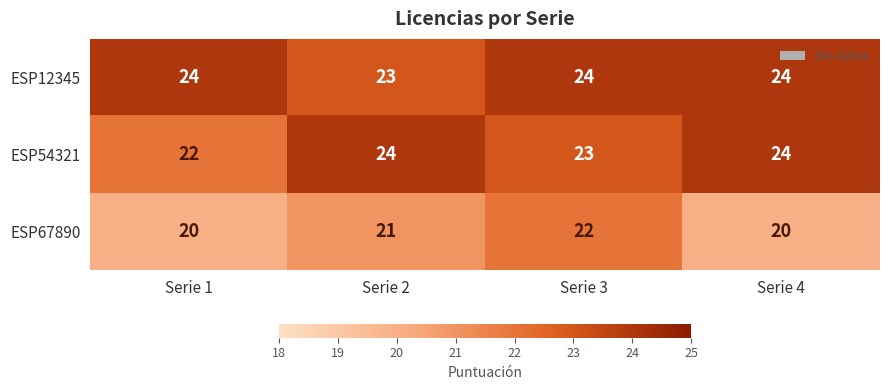

What is the spread (max minus min) of values at Serie 1?

4